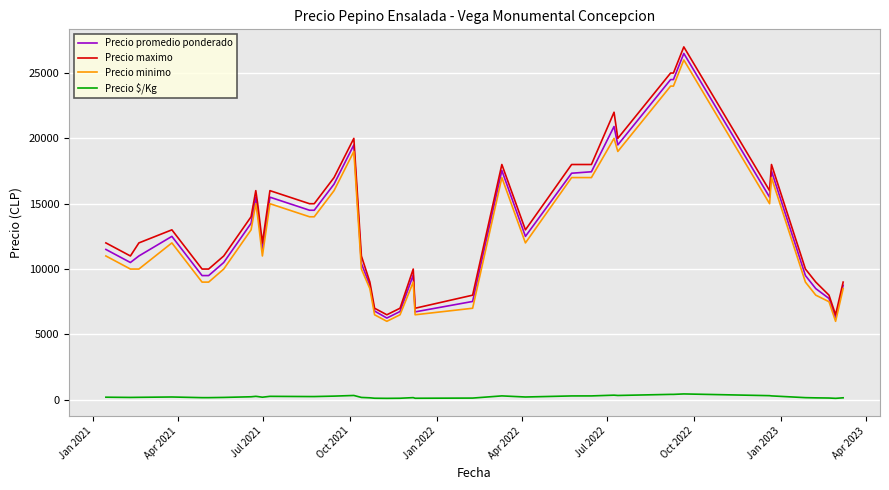

What is the highest value of the Precio minimo series?

26000